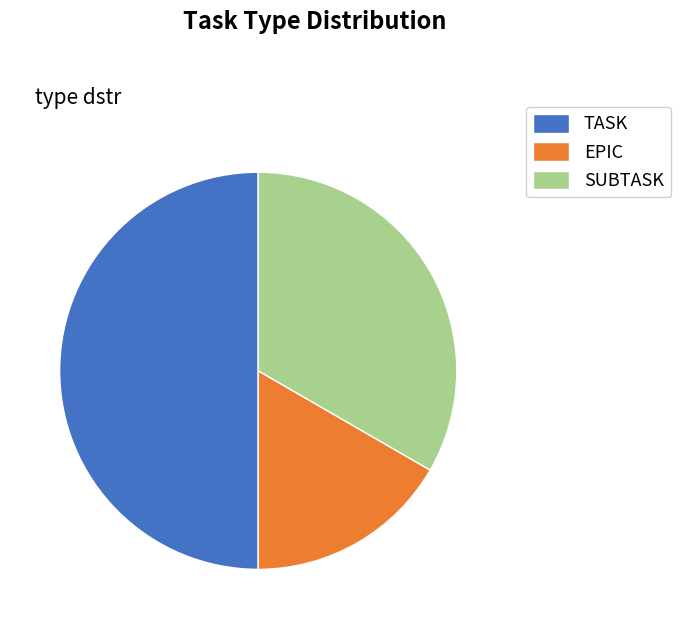

How many segments does this pie chart have?

3